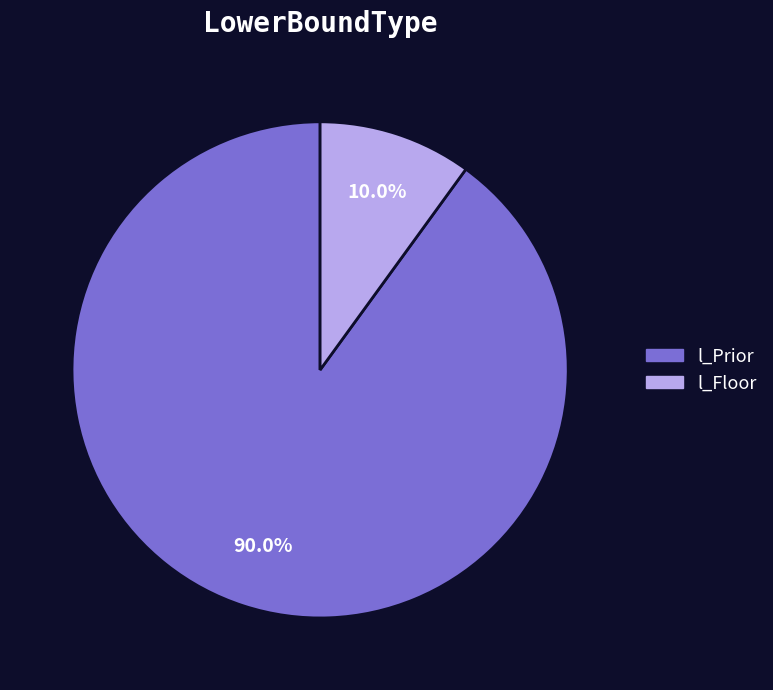

How many slices are in this pie chart?

2